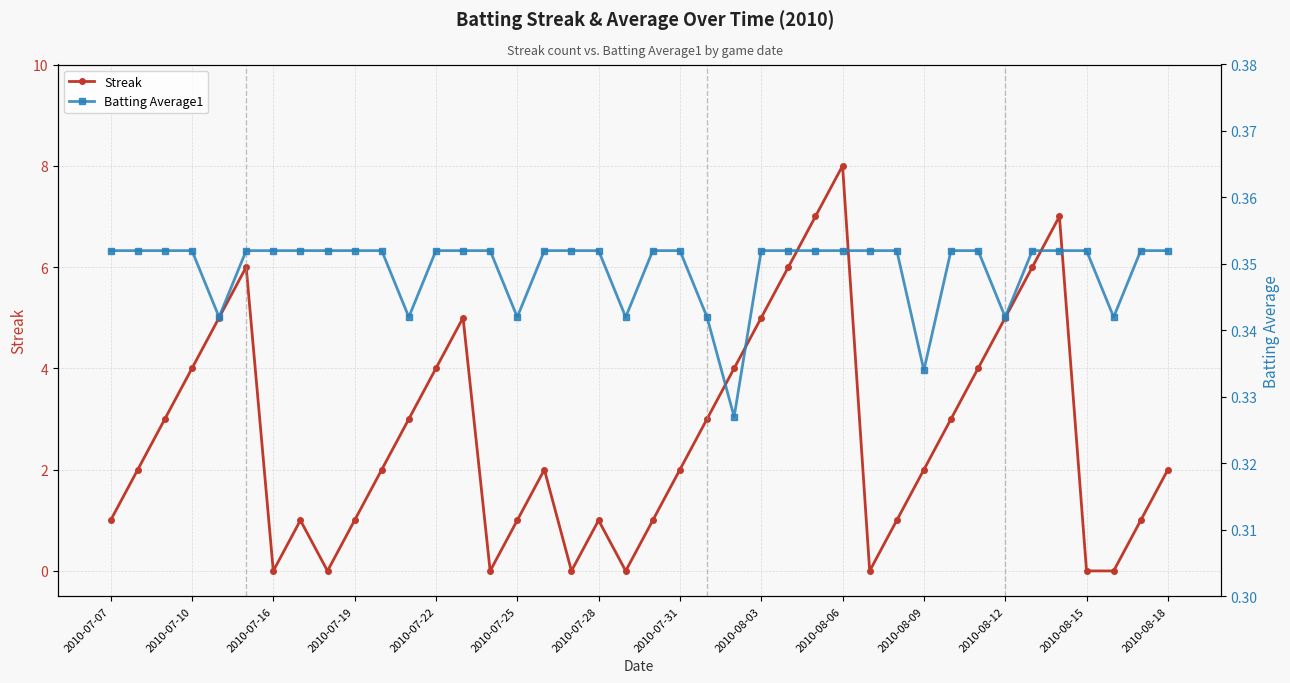

Where is the first local minimum for Streak?

2010-07-16